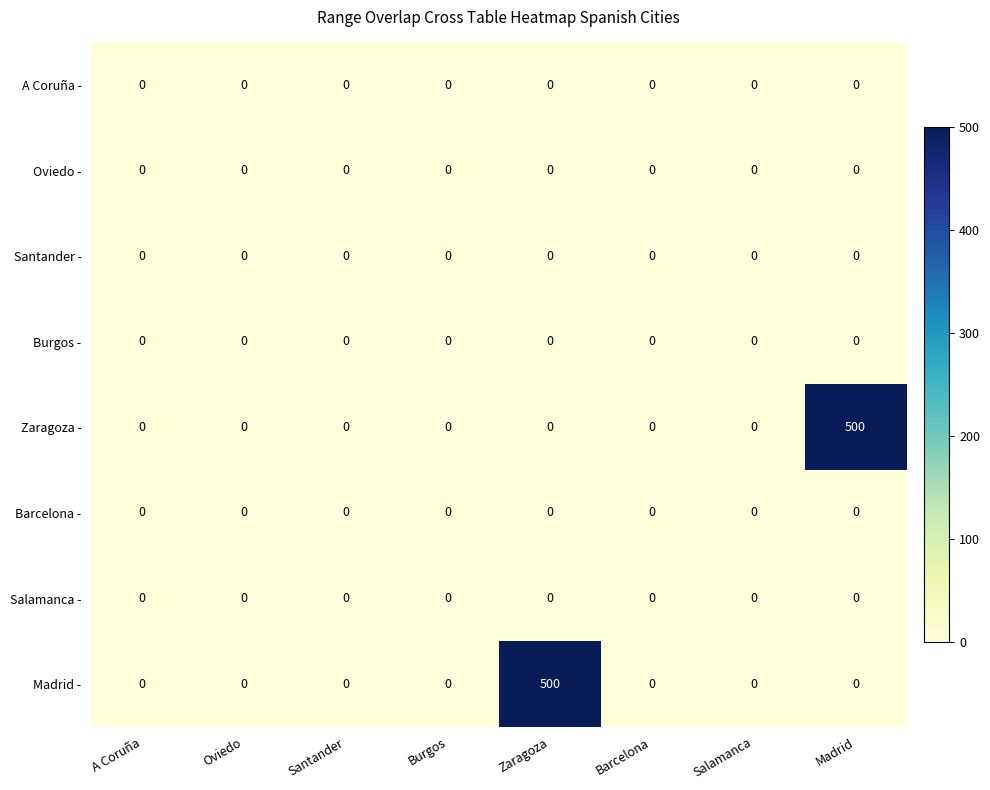

Count the number of data series in this chart.

8